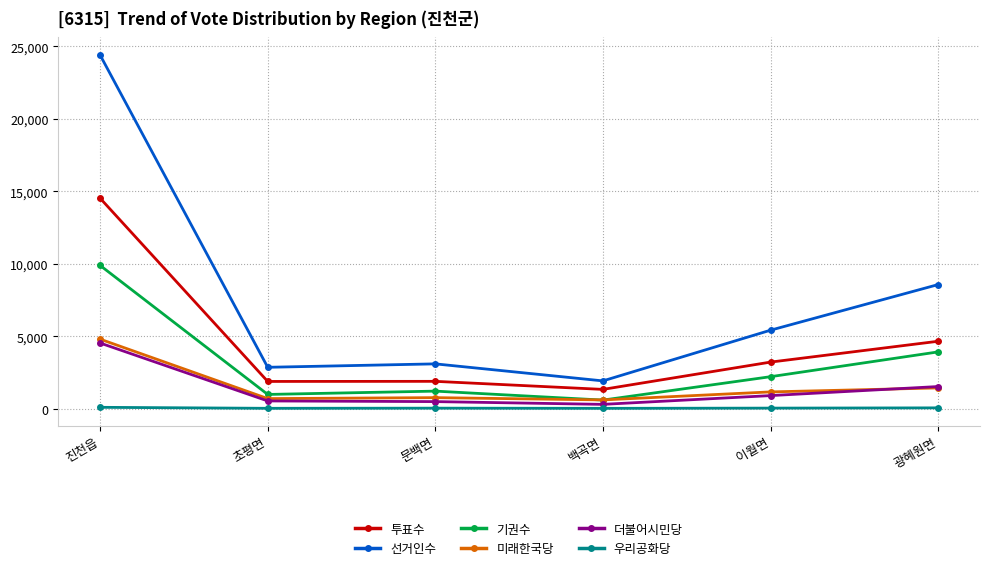

What is the total value across all series at 이월면?

12904